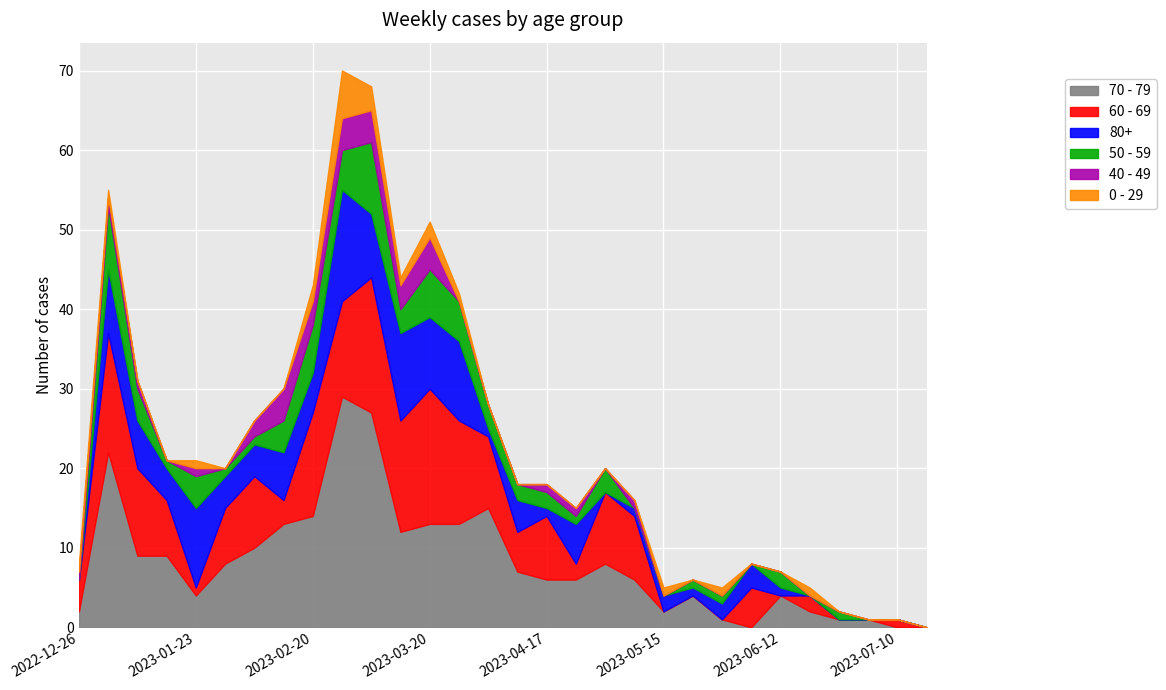

True or false: 40 - 49 and 70 - 79 cross at least once.

False